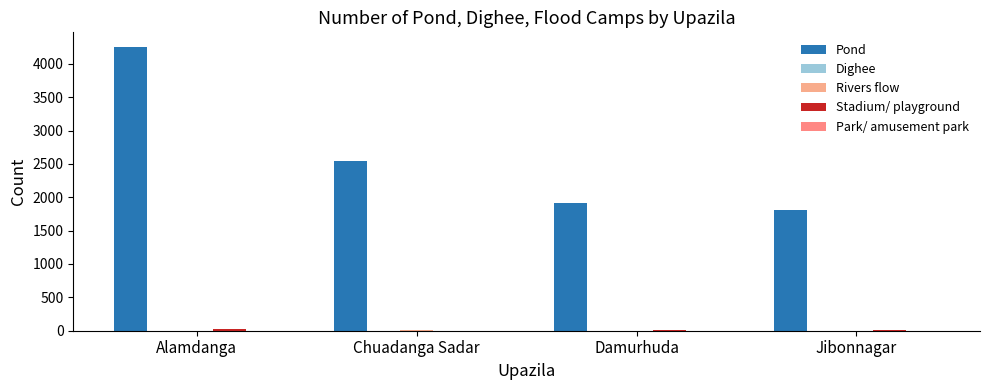

Are the bars horizontal?

No